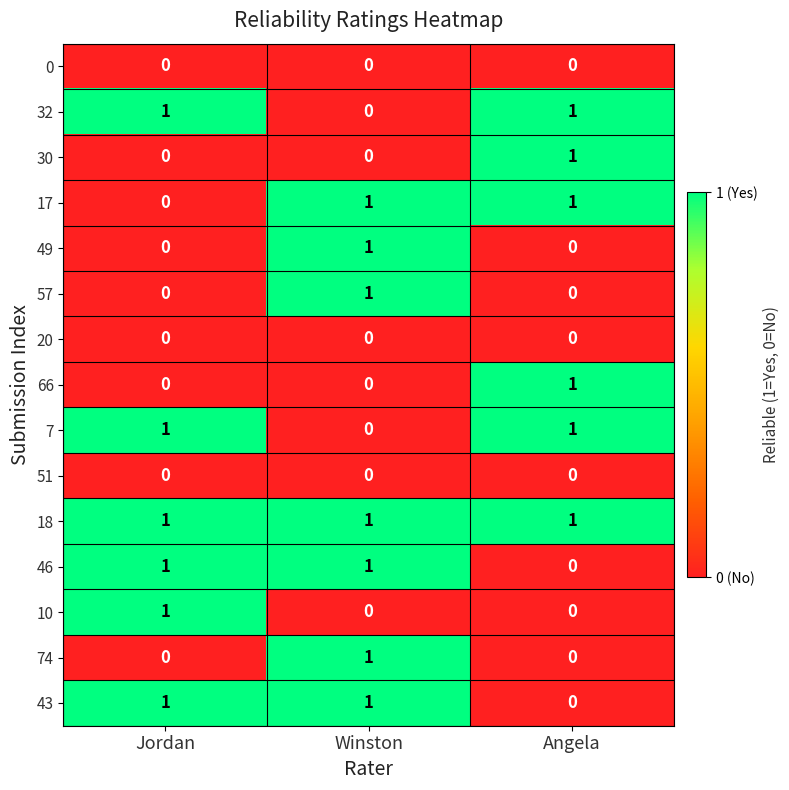

How many 10 values are between 0 and 1?

3